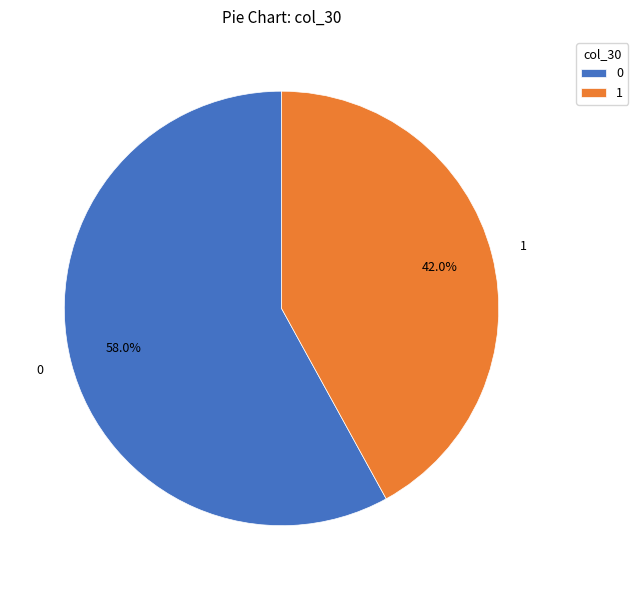

Is it true that 1 is 35% of the pie?

False